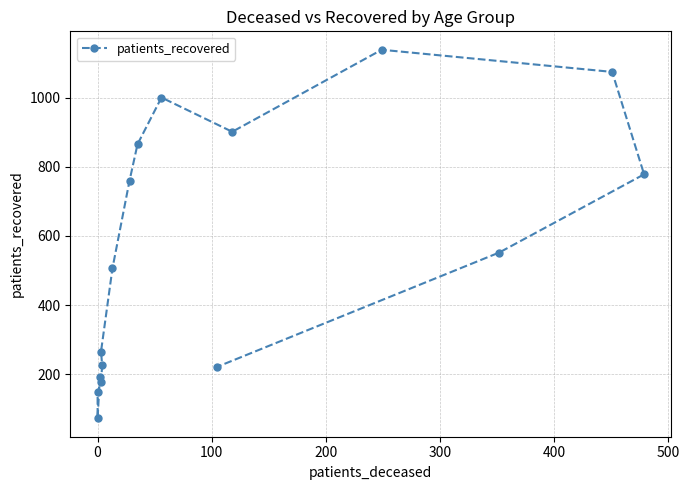

Does the chart have visible grid lines?

Yes